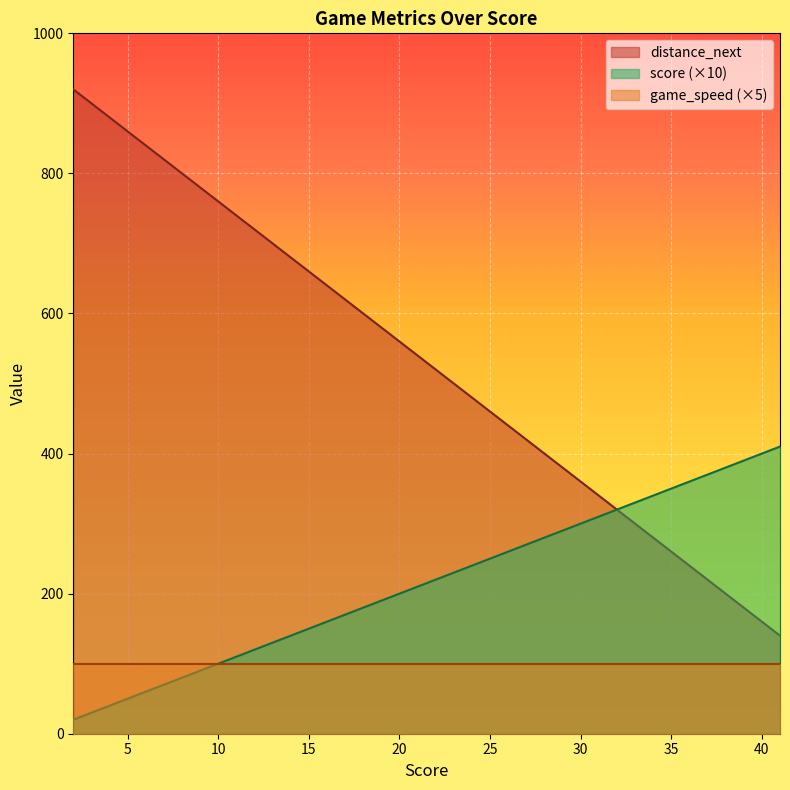

True or false: score and distance_next intersect in this chart.

False